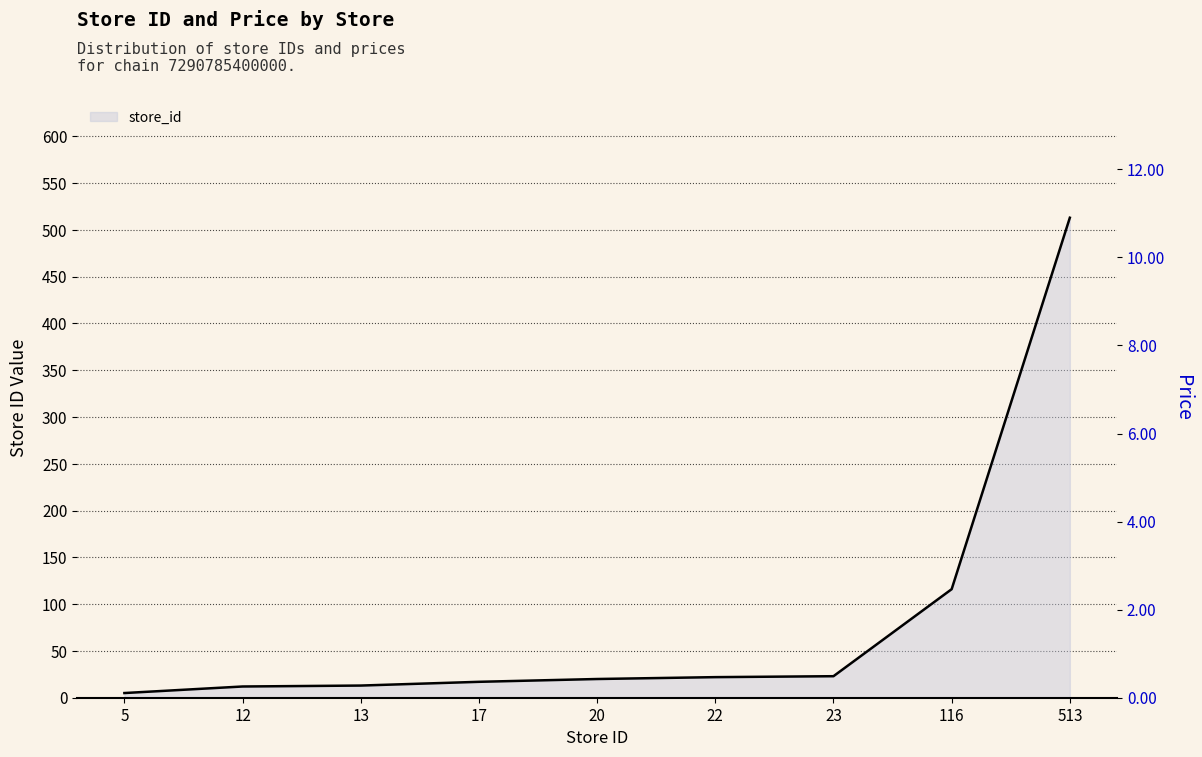

What is the minimum value for store_id line?

5.0